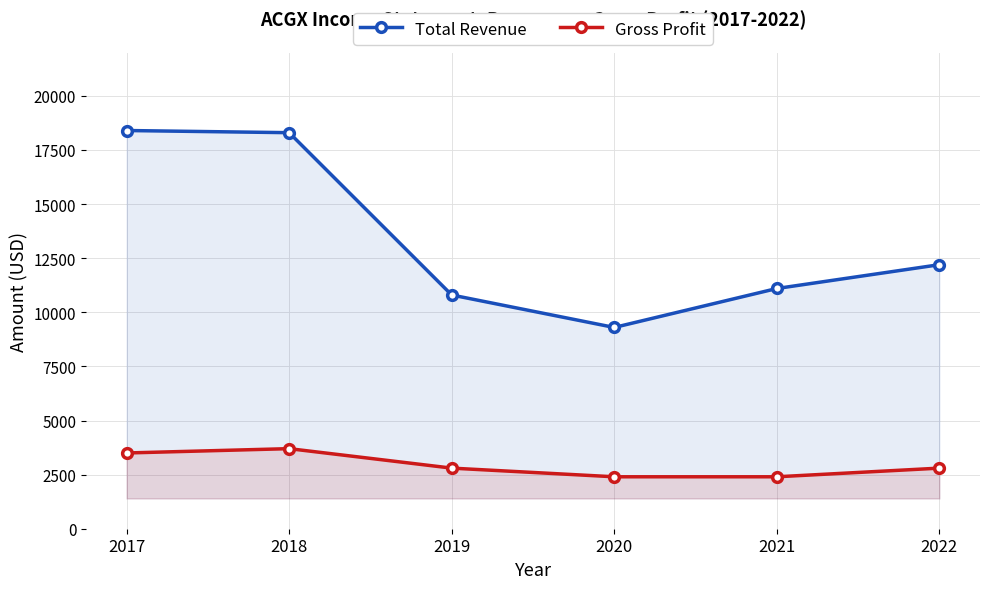

What is the value of the Gross Profit point at the 4th from the left?

2400